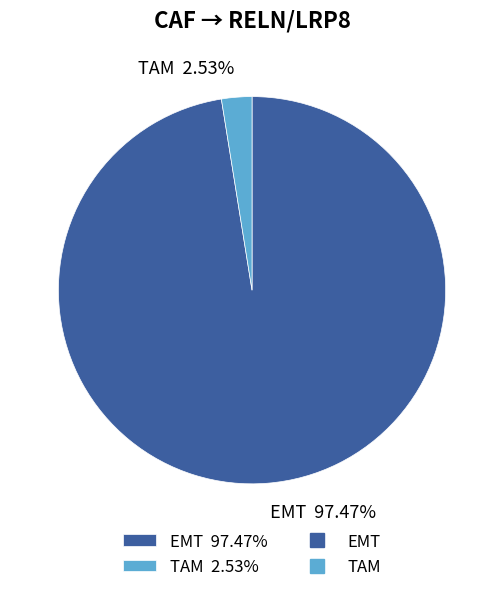

To the nearest percent, what is the difference between the TAM and EMT slice percentages?

95%